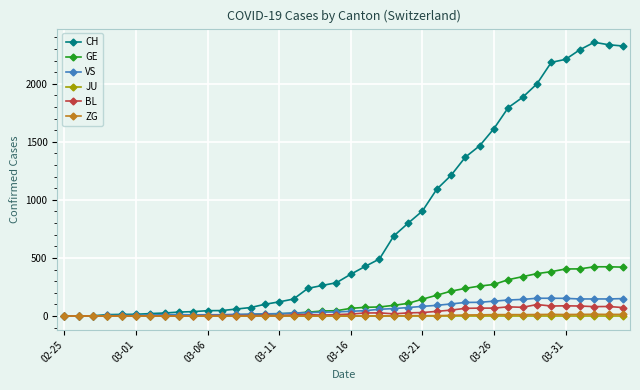

How many lines are shown in the chart?

6